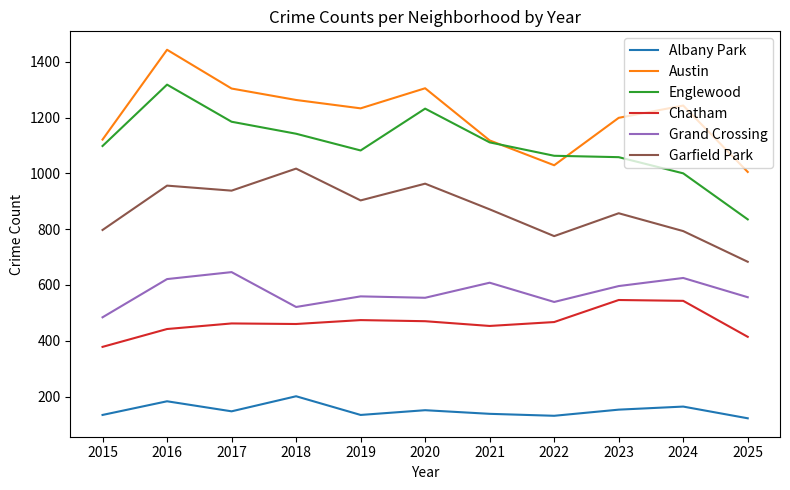

The Garfield Park series shows 1204 at 2015. True or false?

False